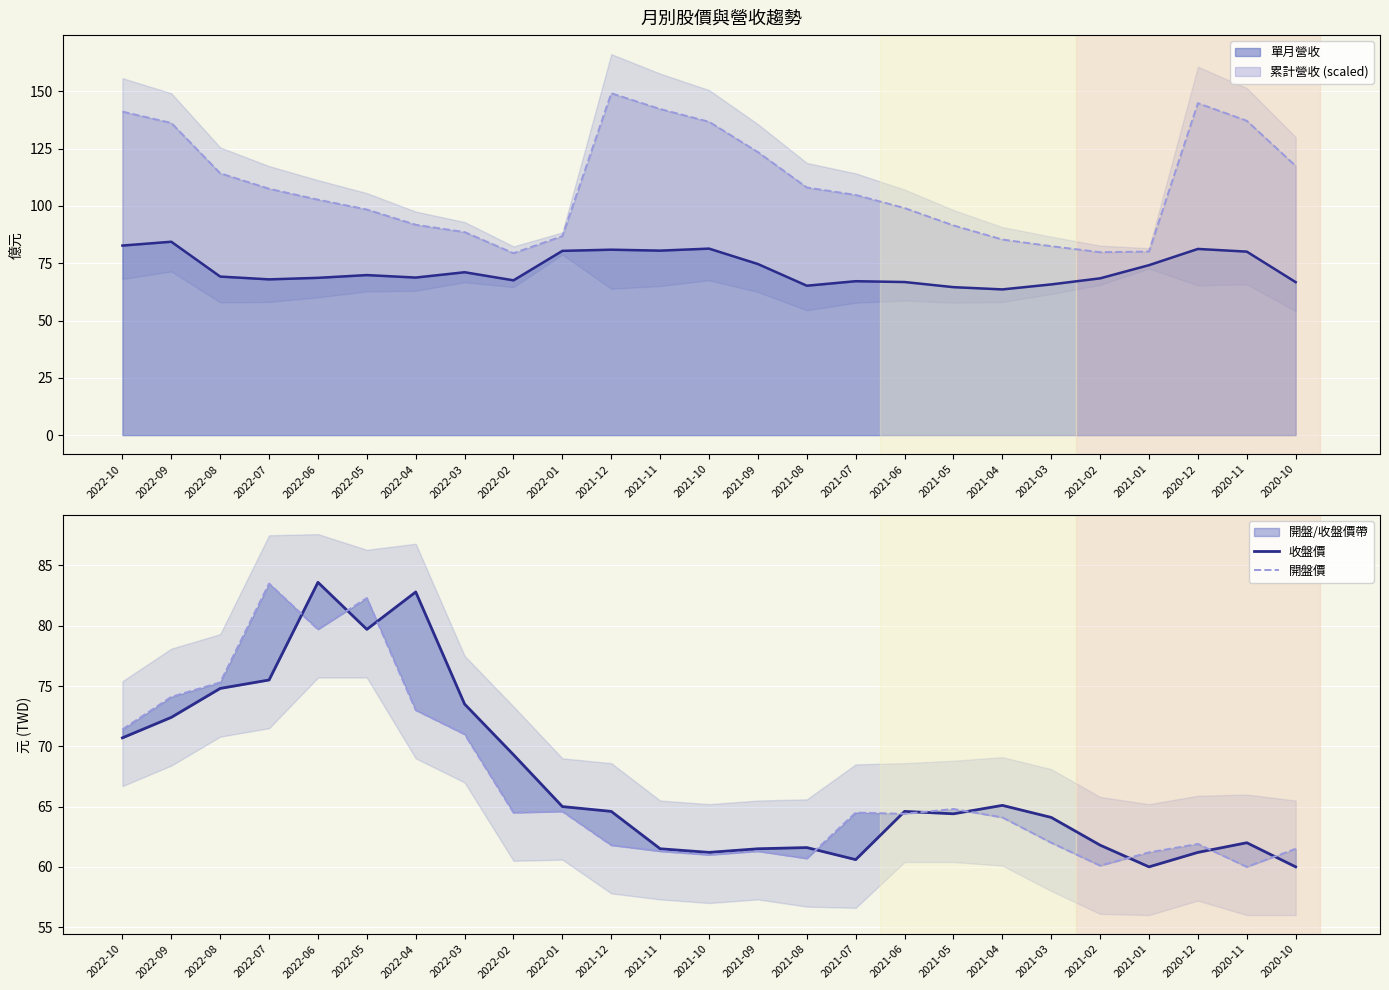

Which has a higher value, 2022-05 or 2021-03?

2022-05